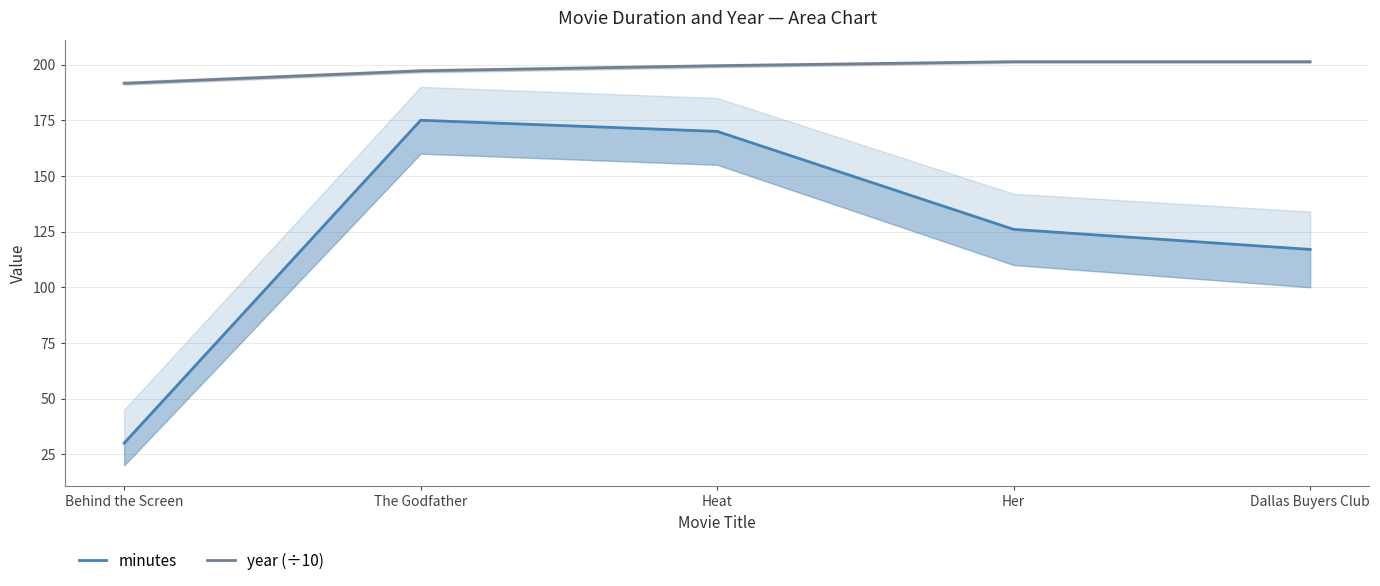

What is the sum of the minutes values at Behind the Screen and Her?

156.0